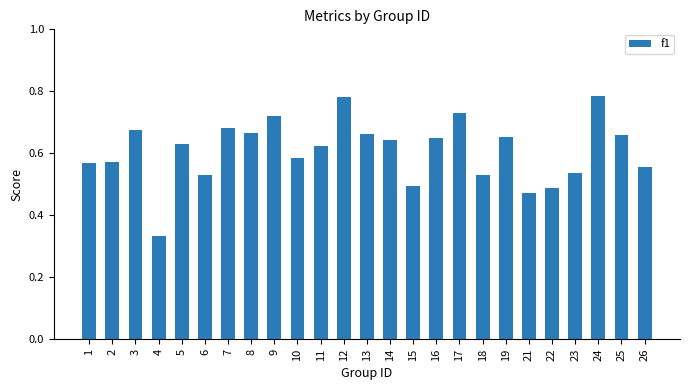

Which category has the lowest value across all series?

4